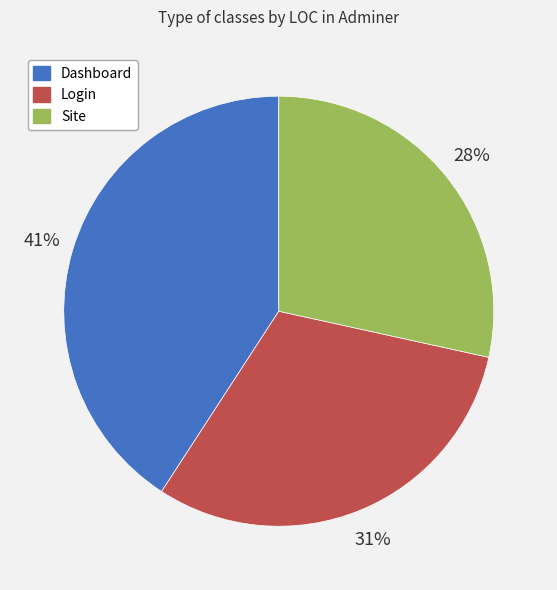

Do Login and Dashboard together represent more than half of the pie?

Yes